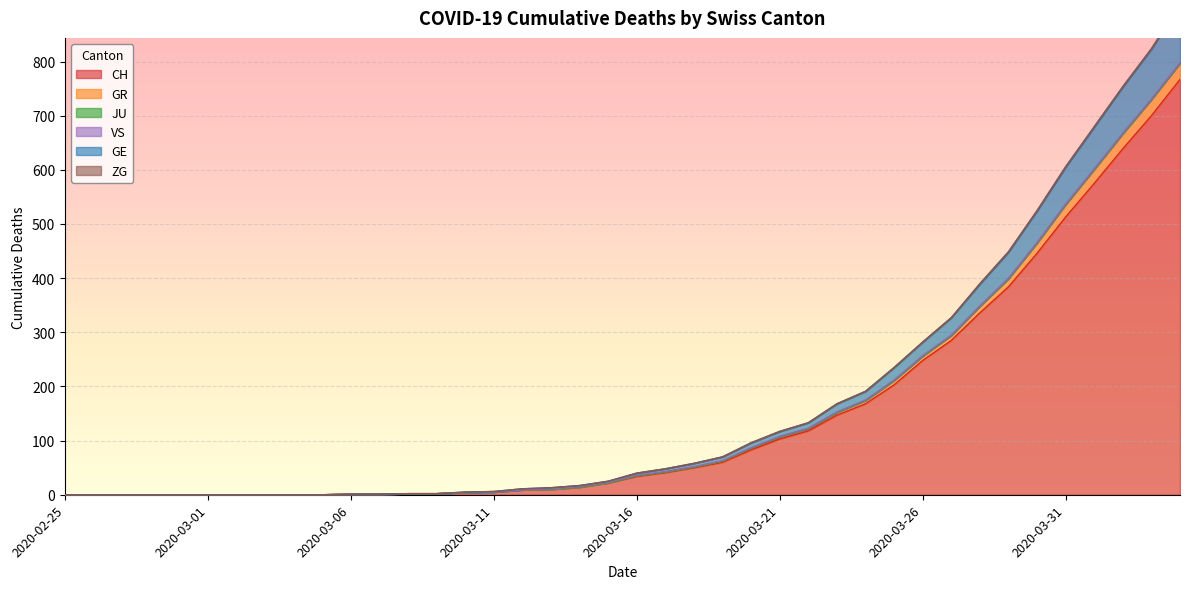

Between 2020-03-22 and 2020-03-01, which is larger?

2020-03-22